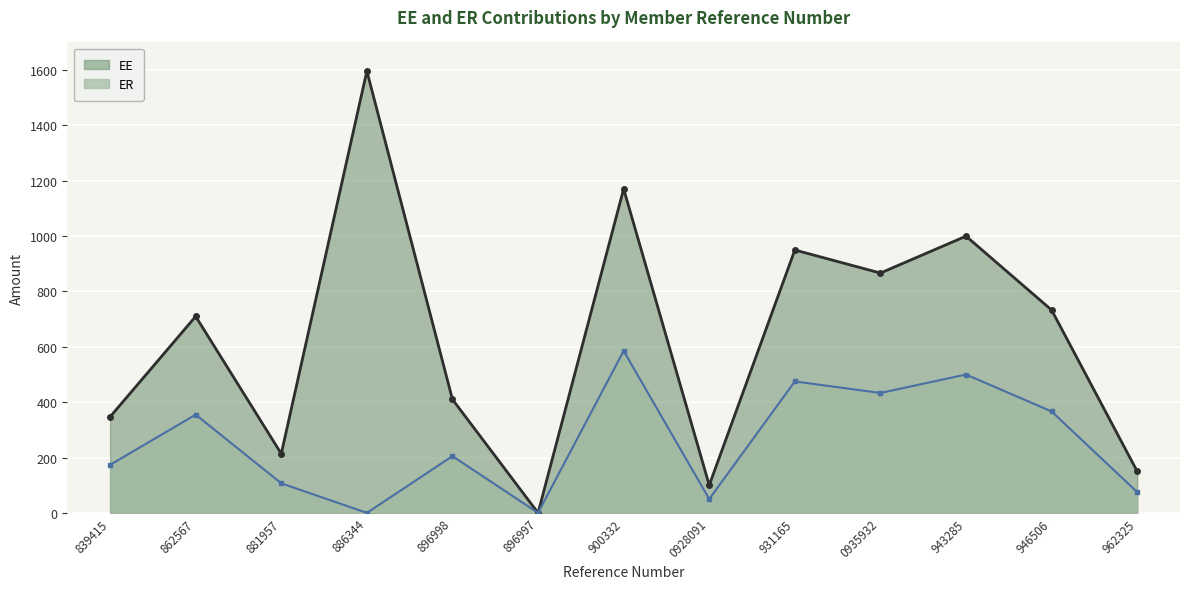

What is the label of the 2nd point from the right?

946506